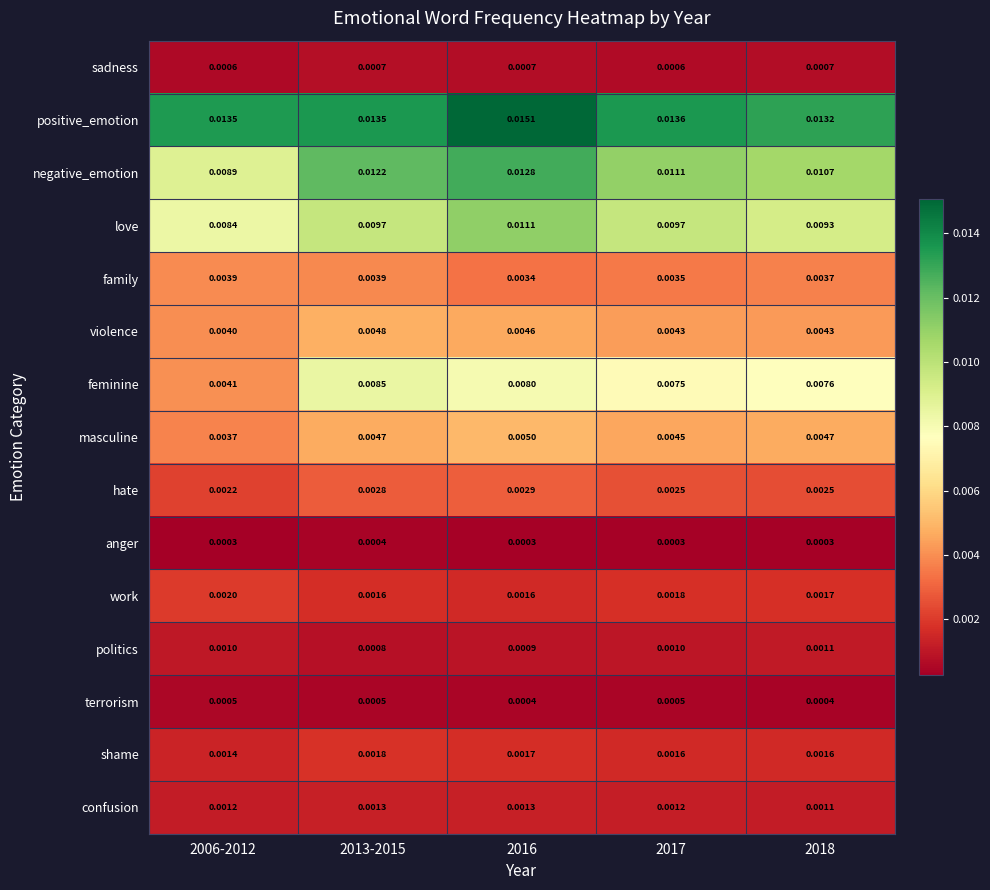

What is the total value across all series at 2006-2012?

0.1